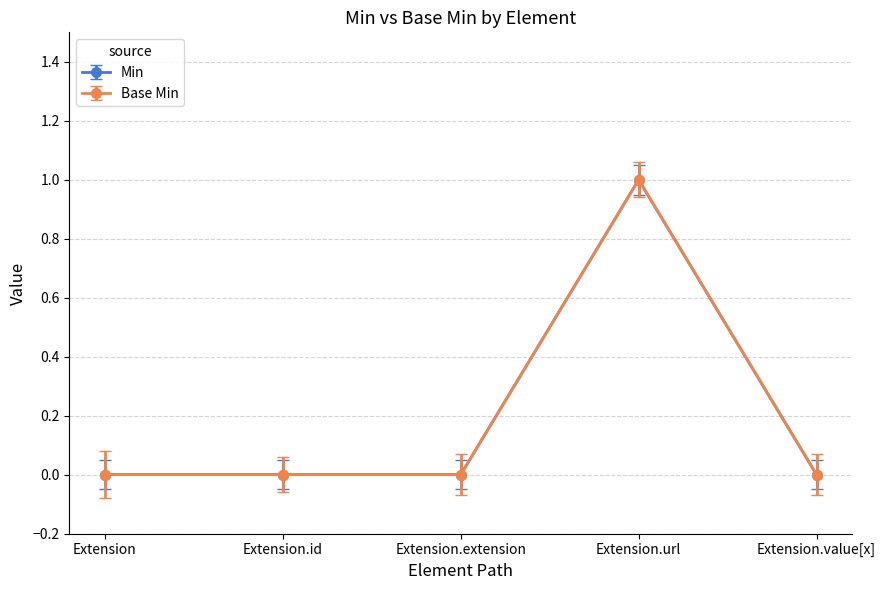

Is this an area chart (filled region under the line)?

No